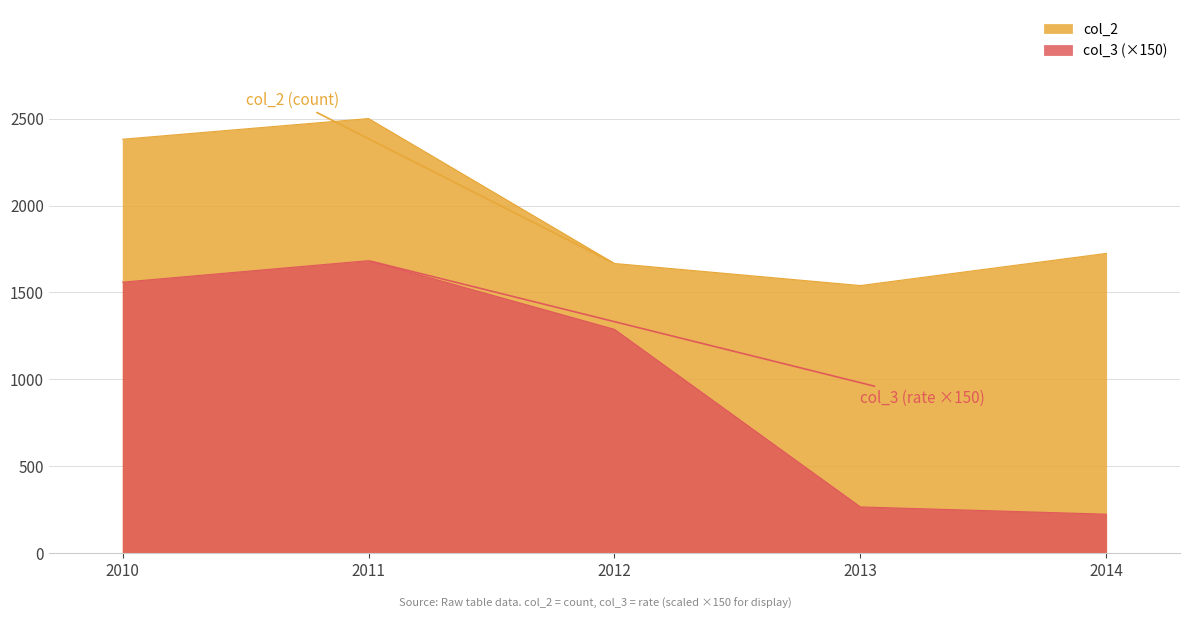

Rank the series by their average value, from lowest to highest.

col_3 (×150), col_2